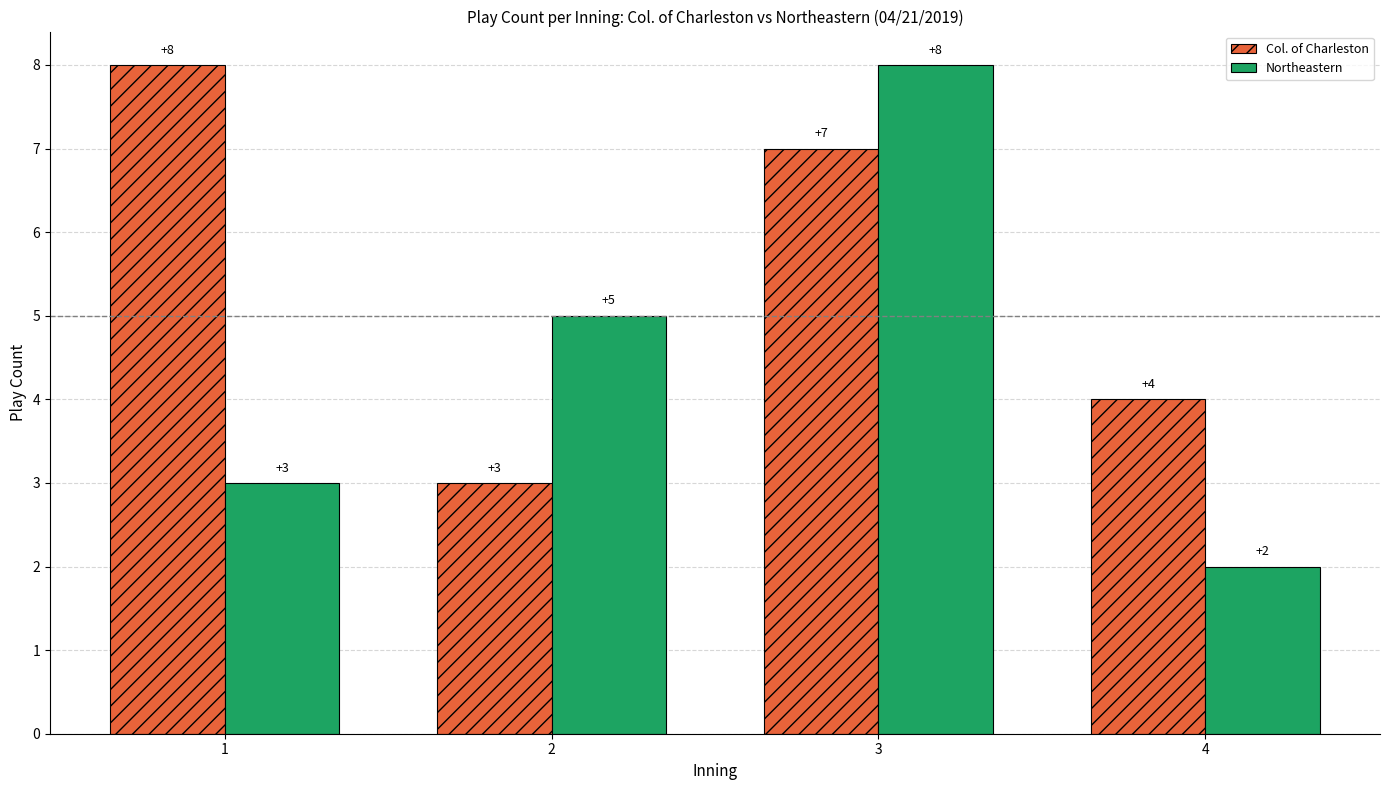

How many categories are shown in the chart?

4